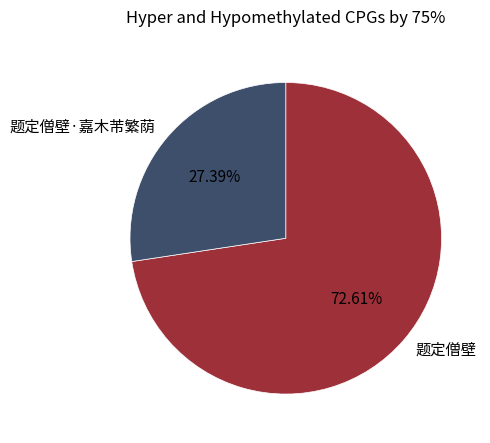

What portion of the pie excludes 题定僧壁?

27.4%